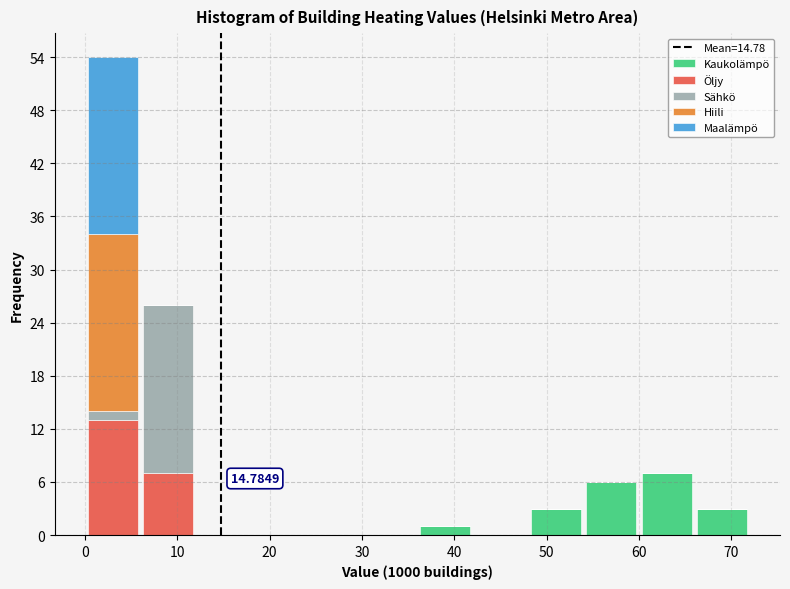

Which range on the x-axis has the tallest stacked bar (by total height)?

0 to 6